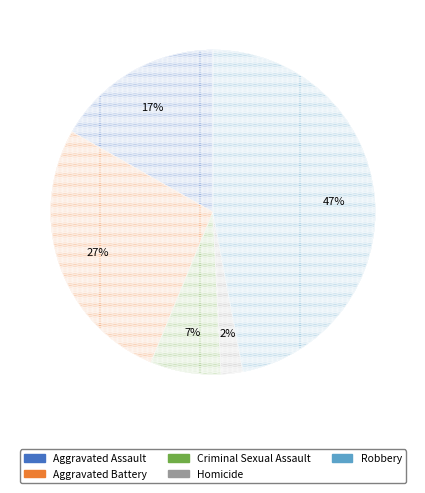

Between Robbery and Homicide, which is larger?

Robbery